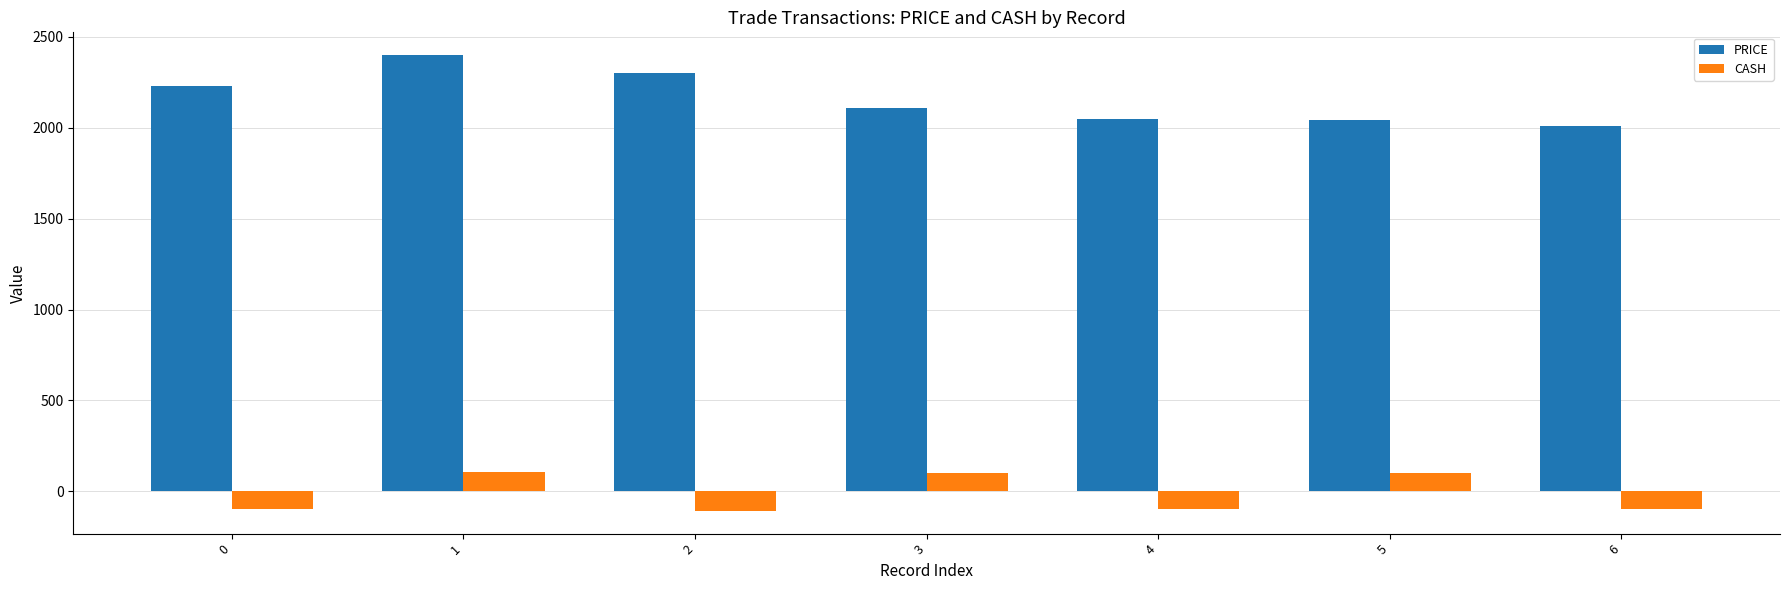

At 0, list the series in order from largest to smallest.

PRICE, CASH